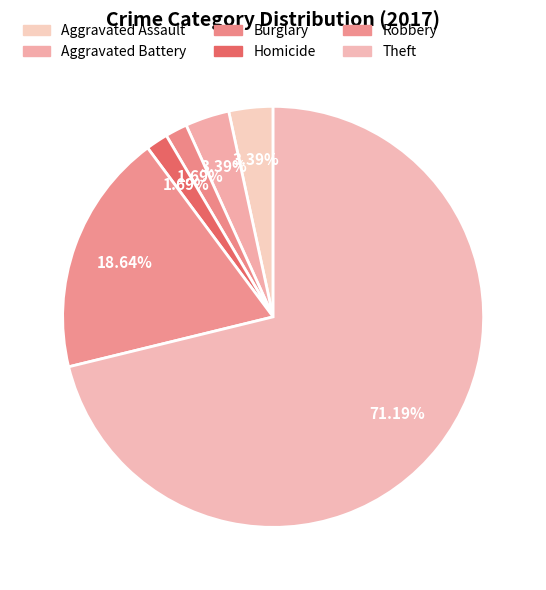

How many segments does this pie chart have?

6